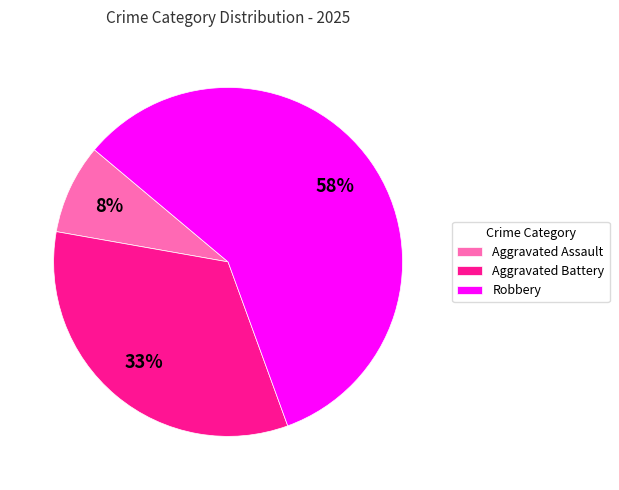

The Aggravated Assault slice represents 8% of the pie. True or false?

True